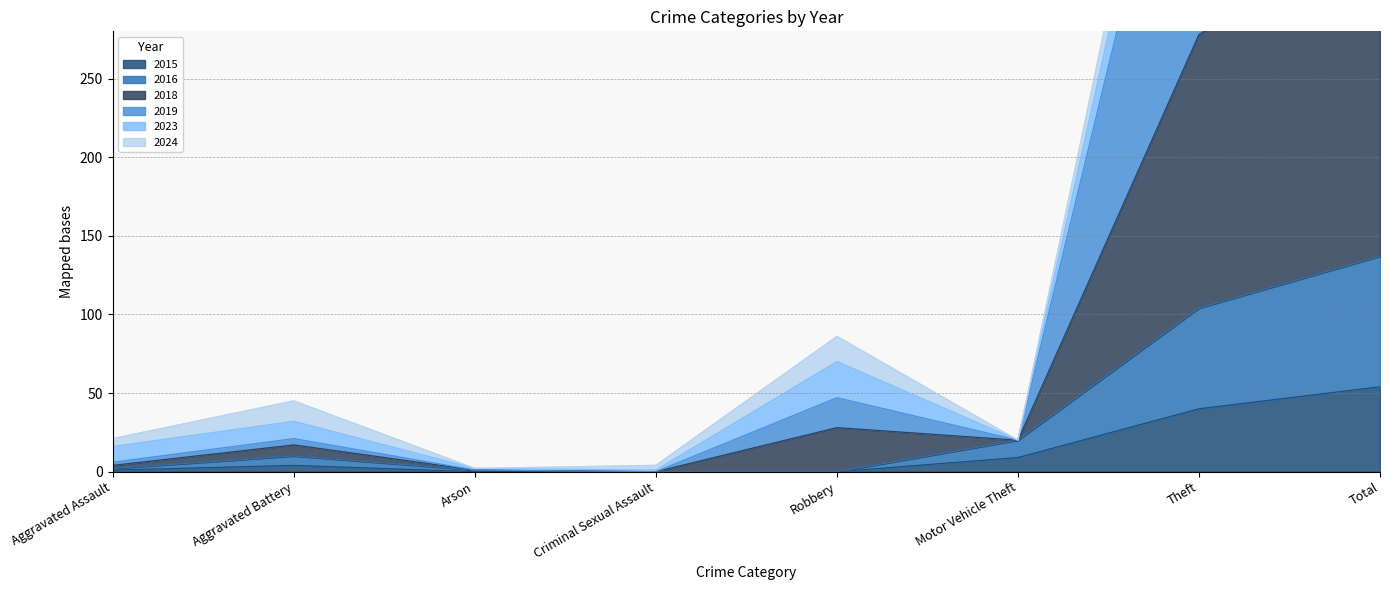

Is it true that 2015 equals 54 at Total?

True